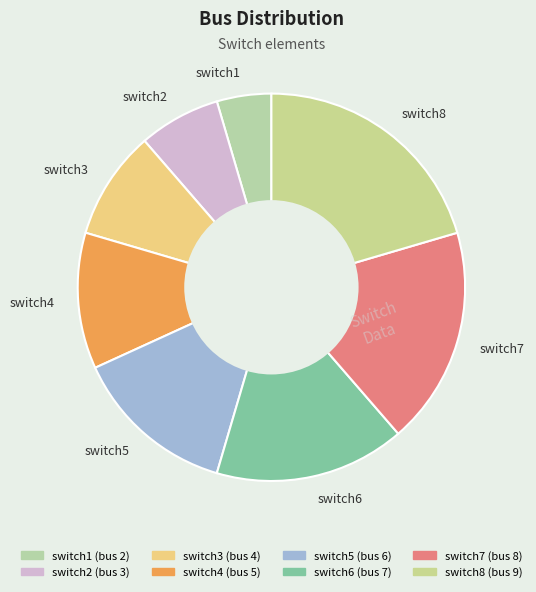

Between switch3 and switch8, which is larger?

switch8